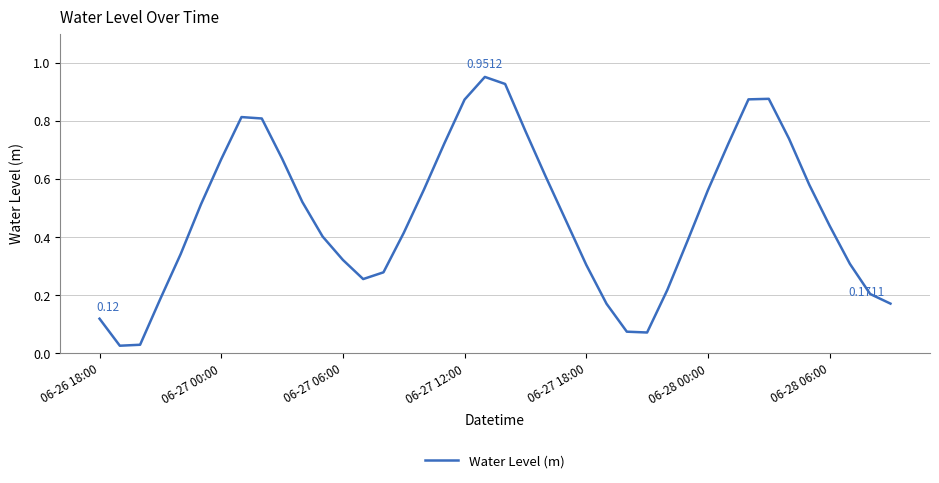

Reading left to right, list all the values displayed in this chart.

0.1	0.0	0.0	0.2	0.3	0.5	0.7	0.8	0.8	0.7	0.5	0.4	0.3	0.3	0.3	0.4	0.6	0.7	0.9	1.0	0.9	0.8	0.6	0.5	0.3	0.2	0.1	0.1	0.2	0.4	0.6	0.7	0.9	0.9	0.7	0.6	0.4	0.3	0.2	0.2